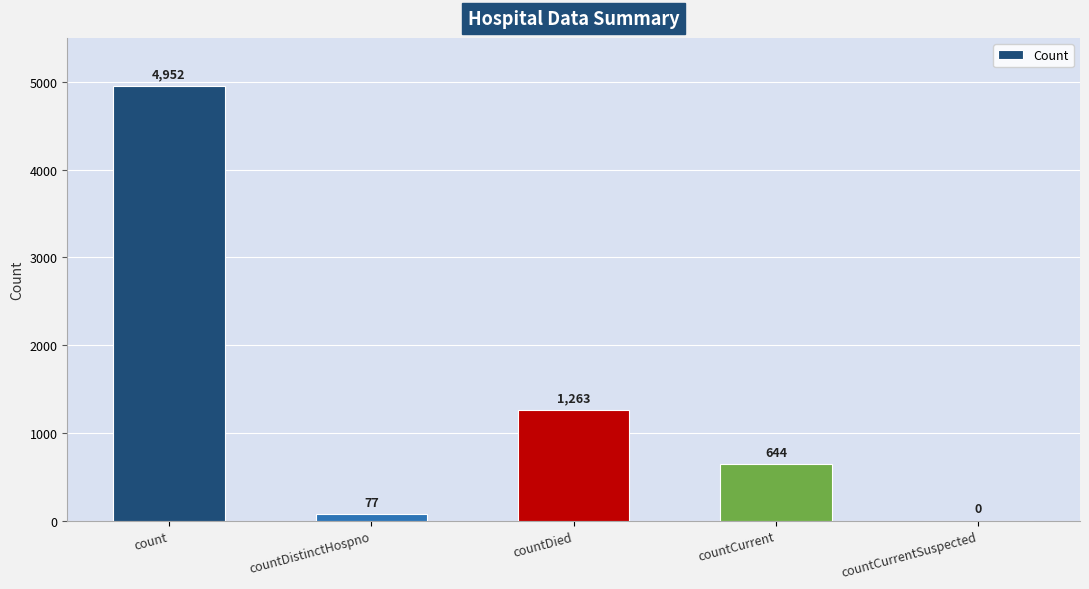

Reading right to left, what are all the values shown in this chart?

0	644	1263	77	4952